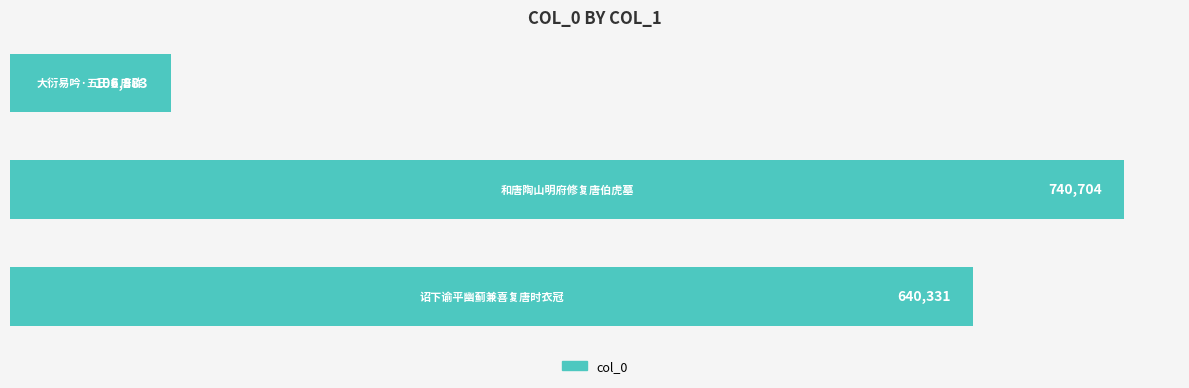

What is the difference between the maximum and minimum values?

633821